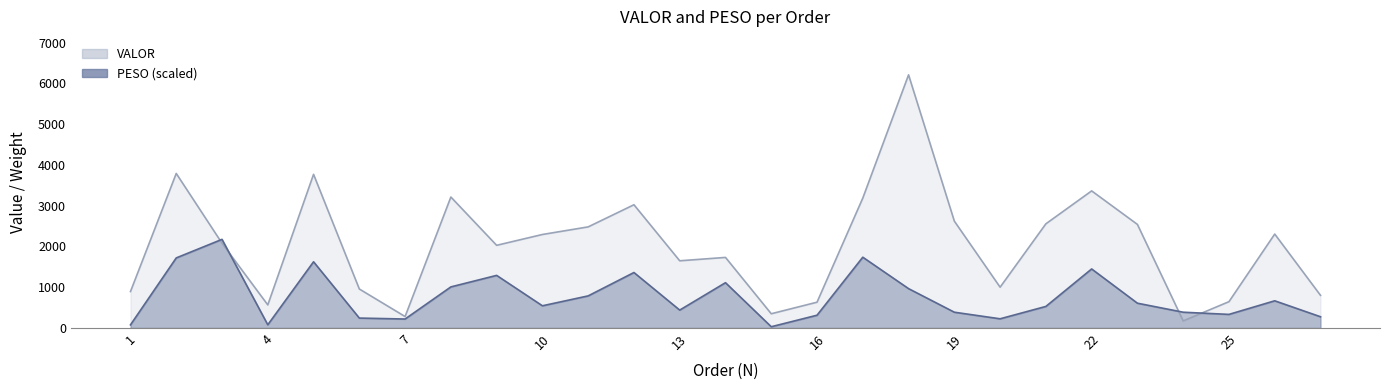

What is the difference between the maximum and second lowest values in the VALOR series?

5929.0